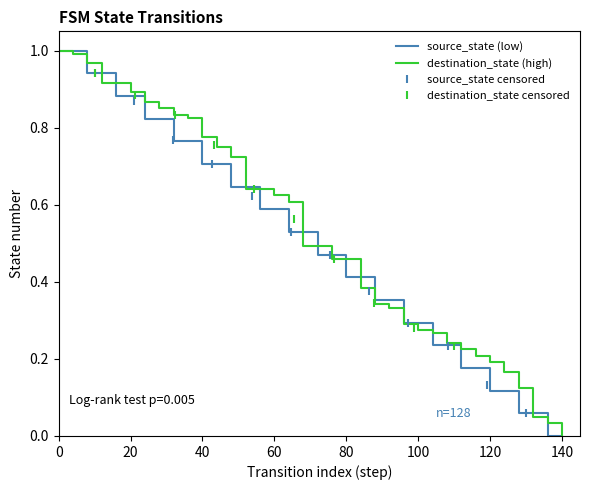

Is it true that source_state (low) equals 0.1 at 80?

False